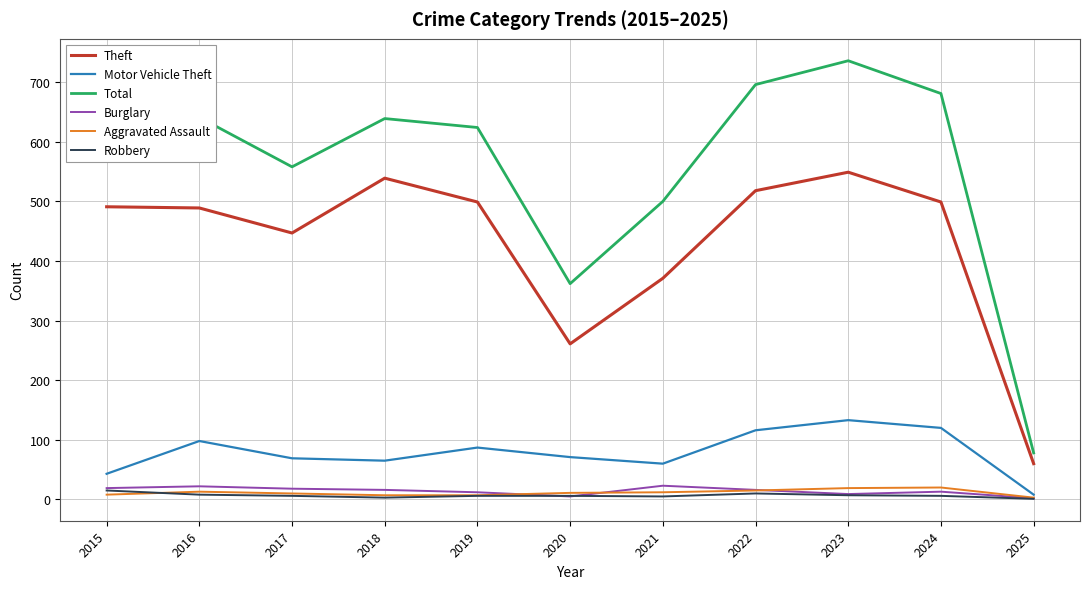

True or false: Total and Burglary intersect in this chart.

False